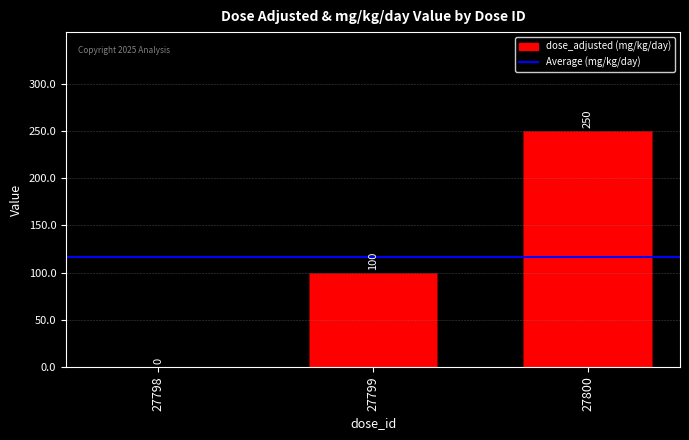

What is the sum of the values at 27798 and 27800?

250